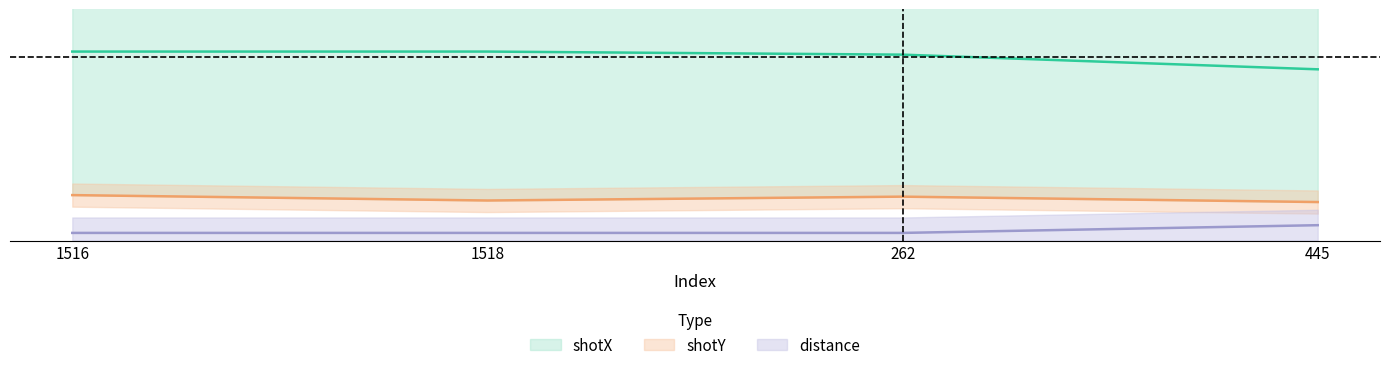

True or false: shotY and distance cross at least once.

False